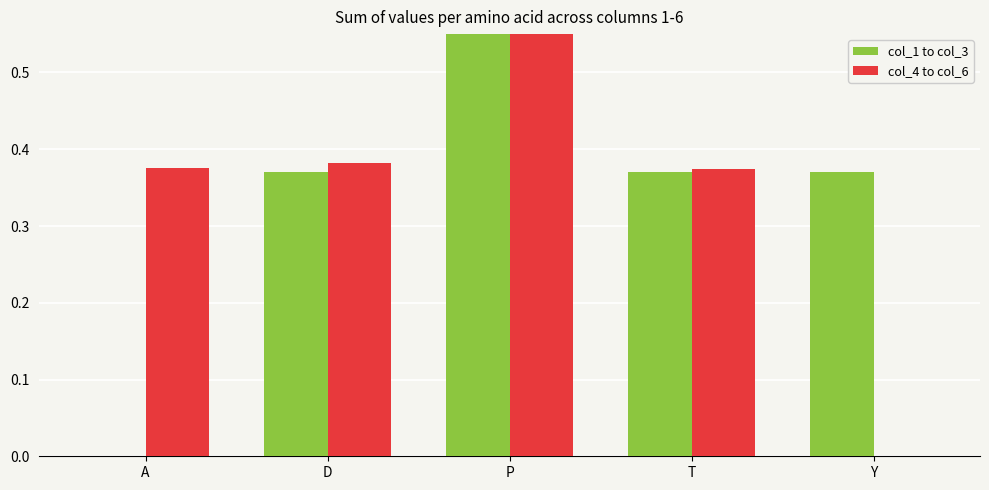

What is the label of the 4th bar from the right?

D